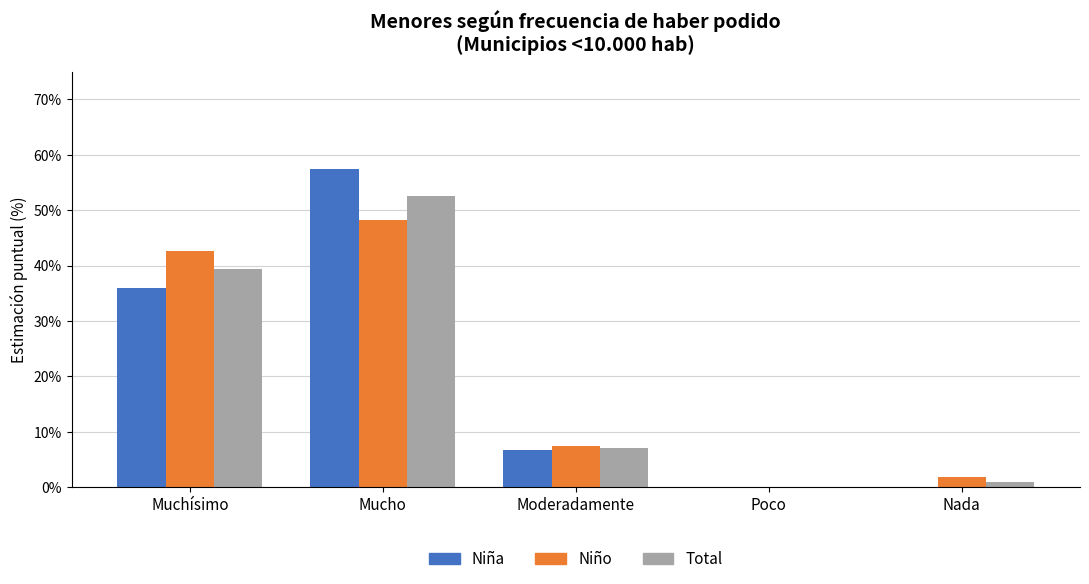

Does the chart contain stacked bars?

No